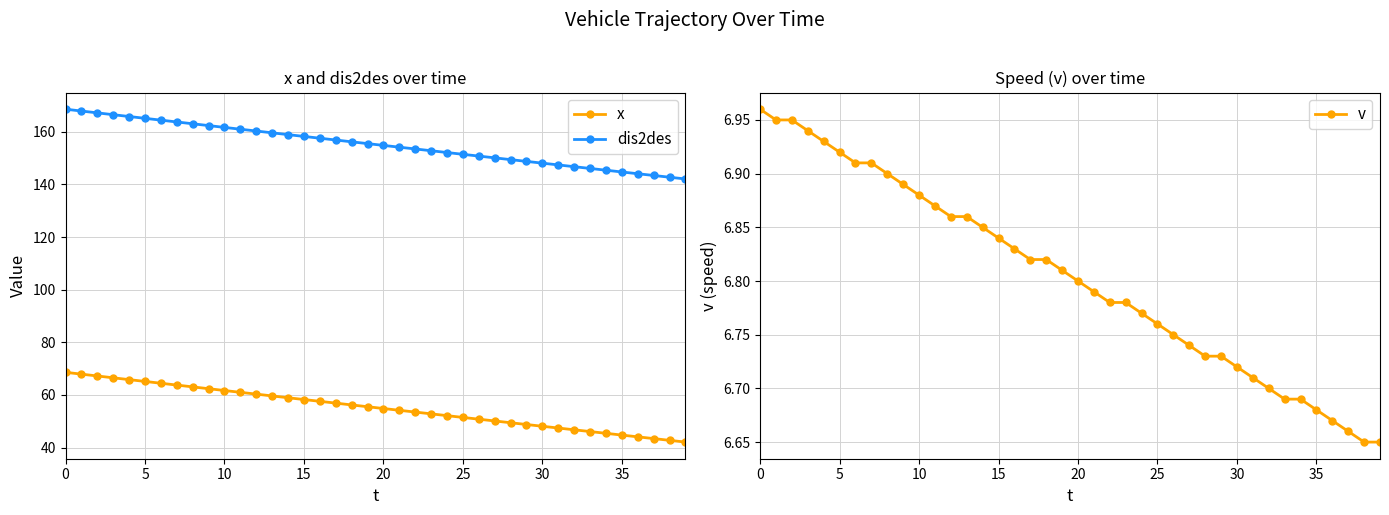

Count the number of data series in this chart.

3